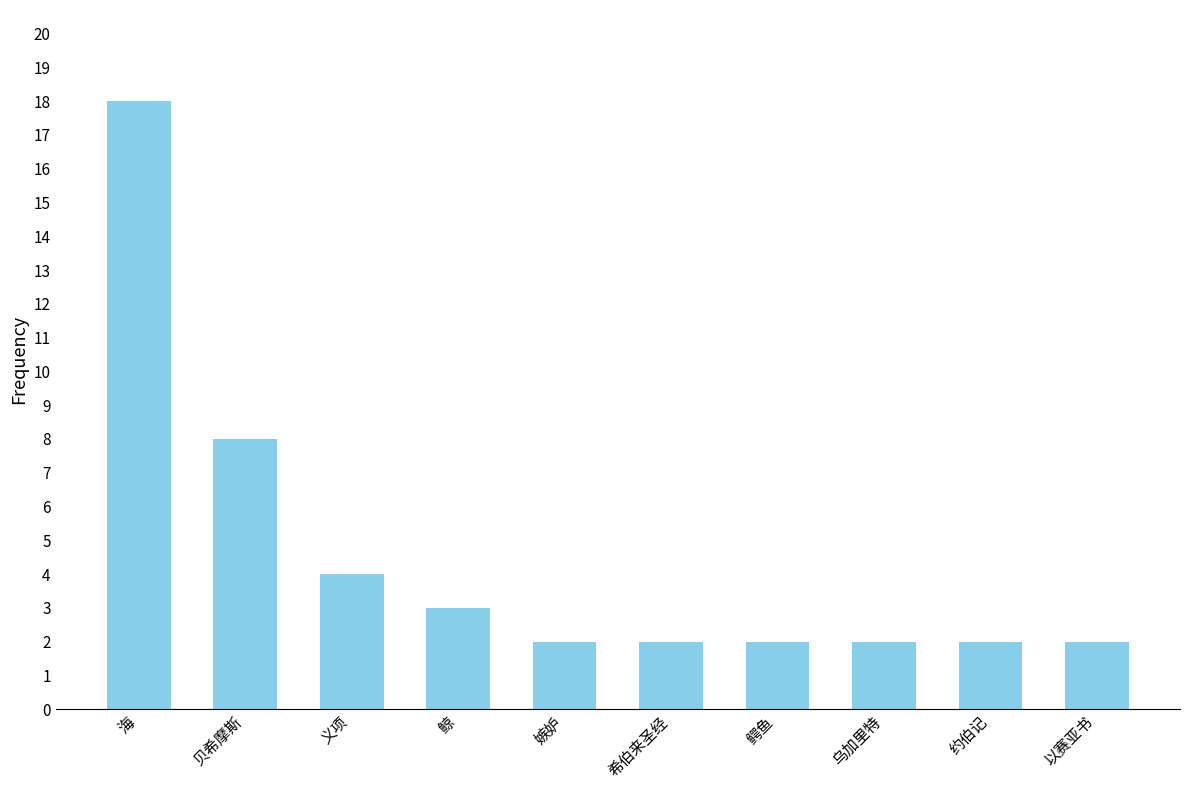

Reading right to left, extract all data points from this chart.

以赛亚书=2	约伯记=2	乌加里特=2	鳄鱼=2	希伯来圣经=2	嫉妒=2	鲸=3	义项=4	贝希摩斯=8	海=18